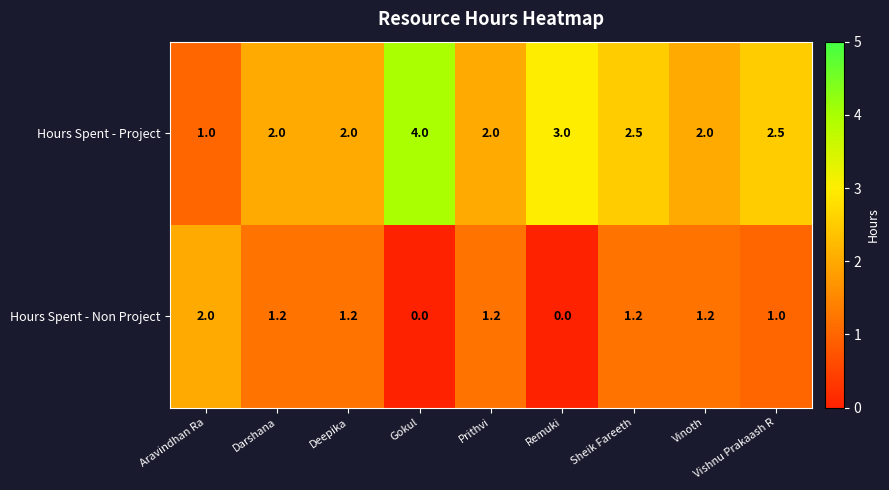

Where does the Hours Spent - Non Project series first go above 1?

Aravindhan Ra